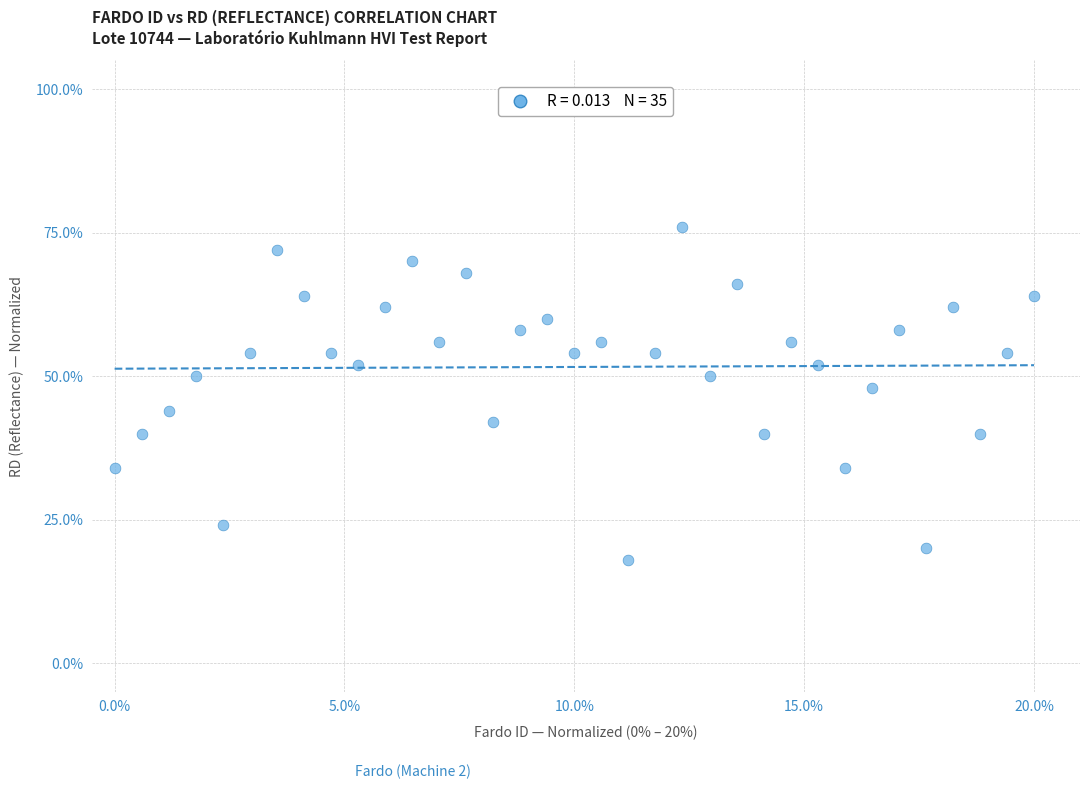

What is the range of Y values (max minus min)?

58.0